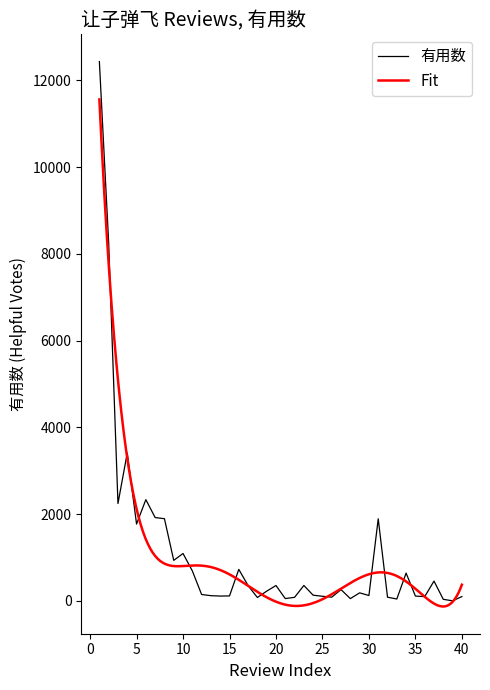

What is the smallest value displayed?

1